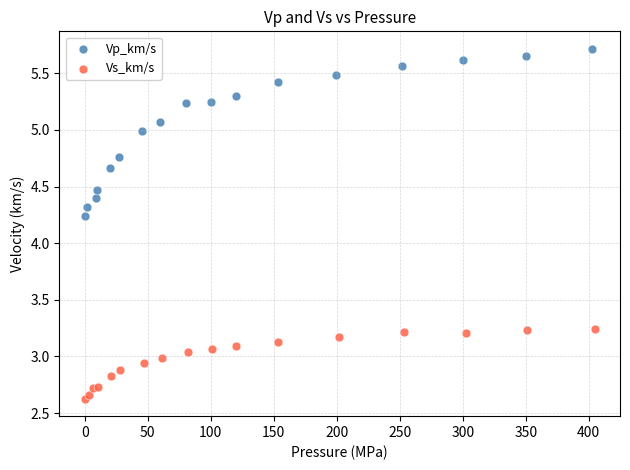

Which series has the widest spread of Y values?

Vp_km/s